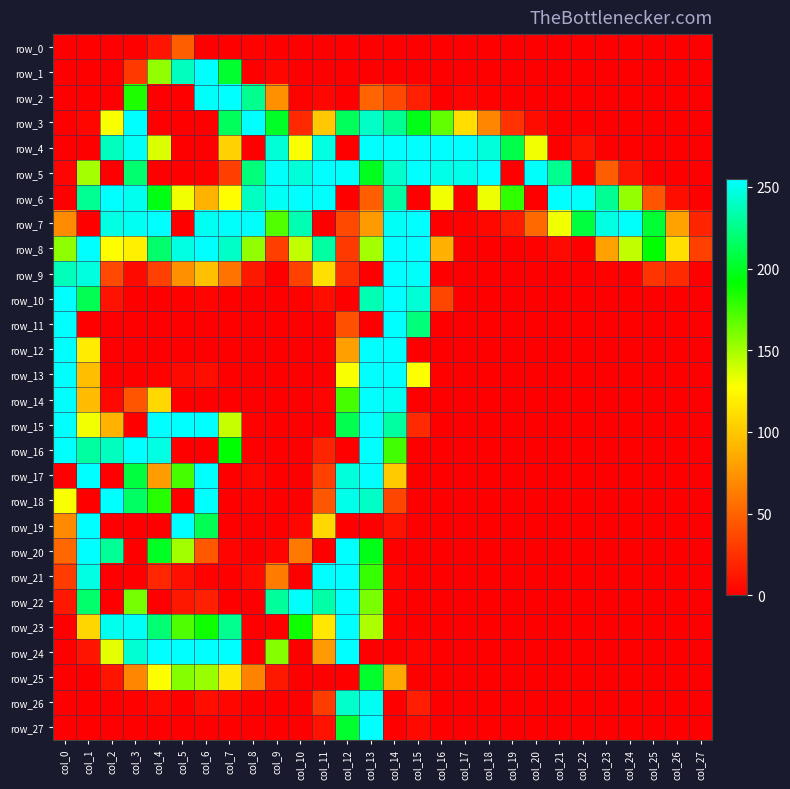

What is the total value across all series at col_1?

3112